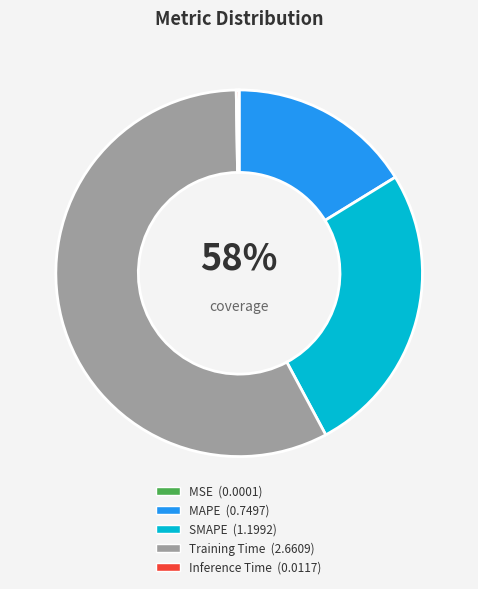

The Training Time slice represents 58% of the pie. True or false?

True